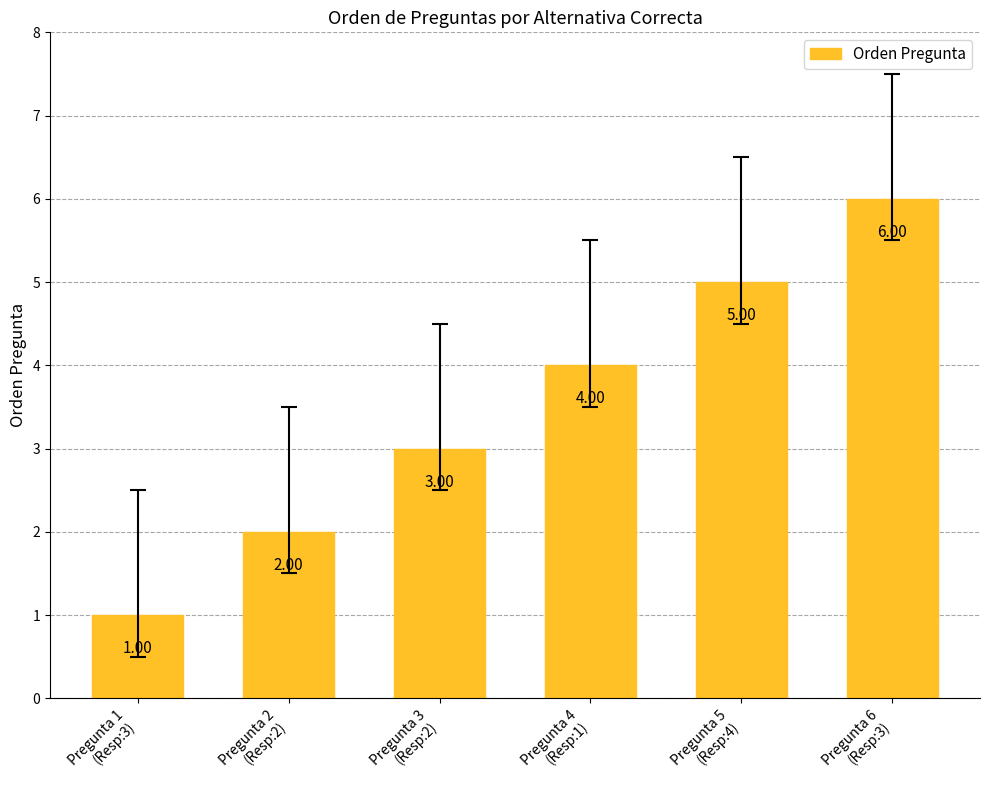

What is the difference between the maximum and minimum values?

5